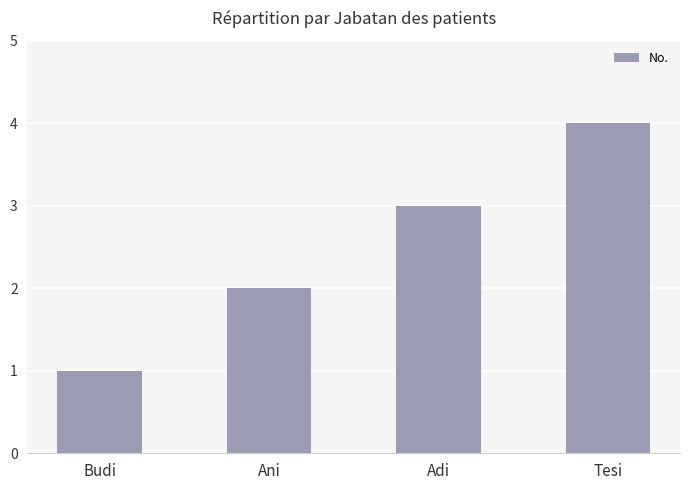

What is the value of the 2nd bar from the left?

2